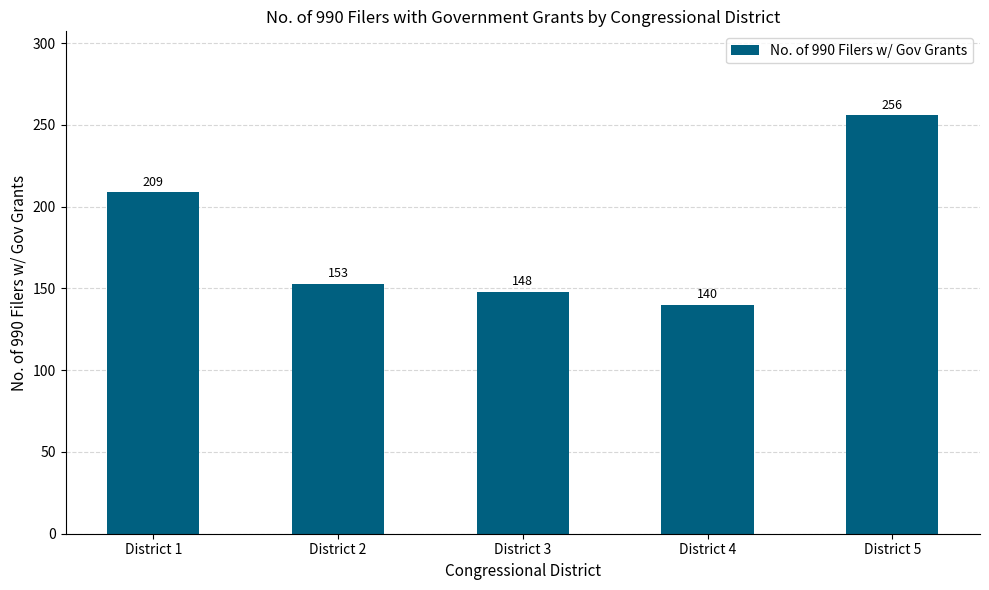

What is the value of the 2nd bar from the left?

153